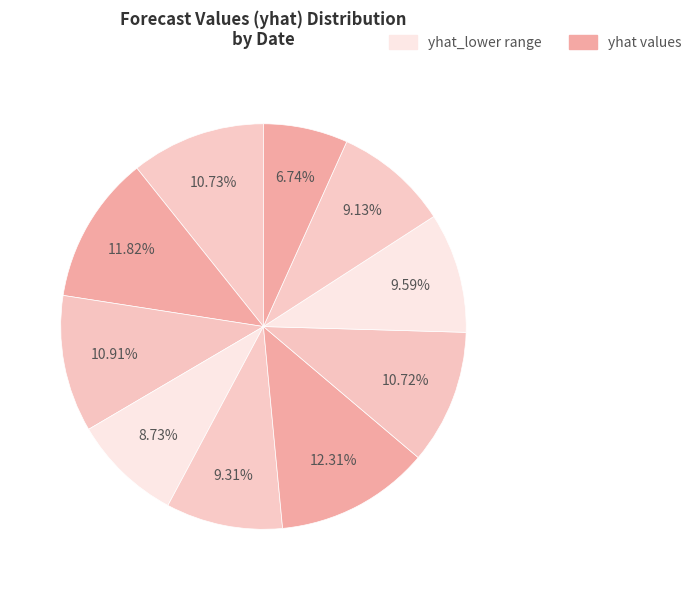

Count the number of slices in the pie.

10